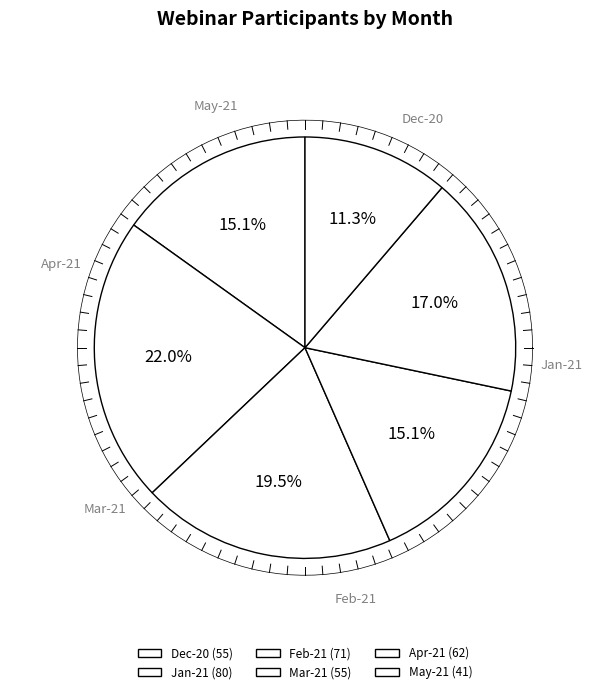

Count the number of slices in the pie.

6